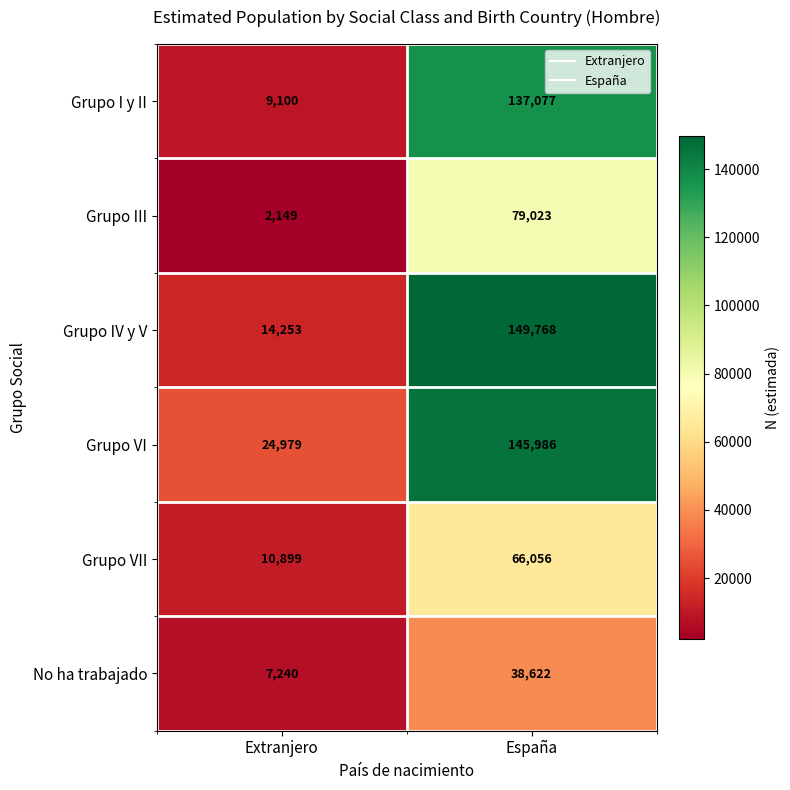

At which category is the sum across all series the highest?

España